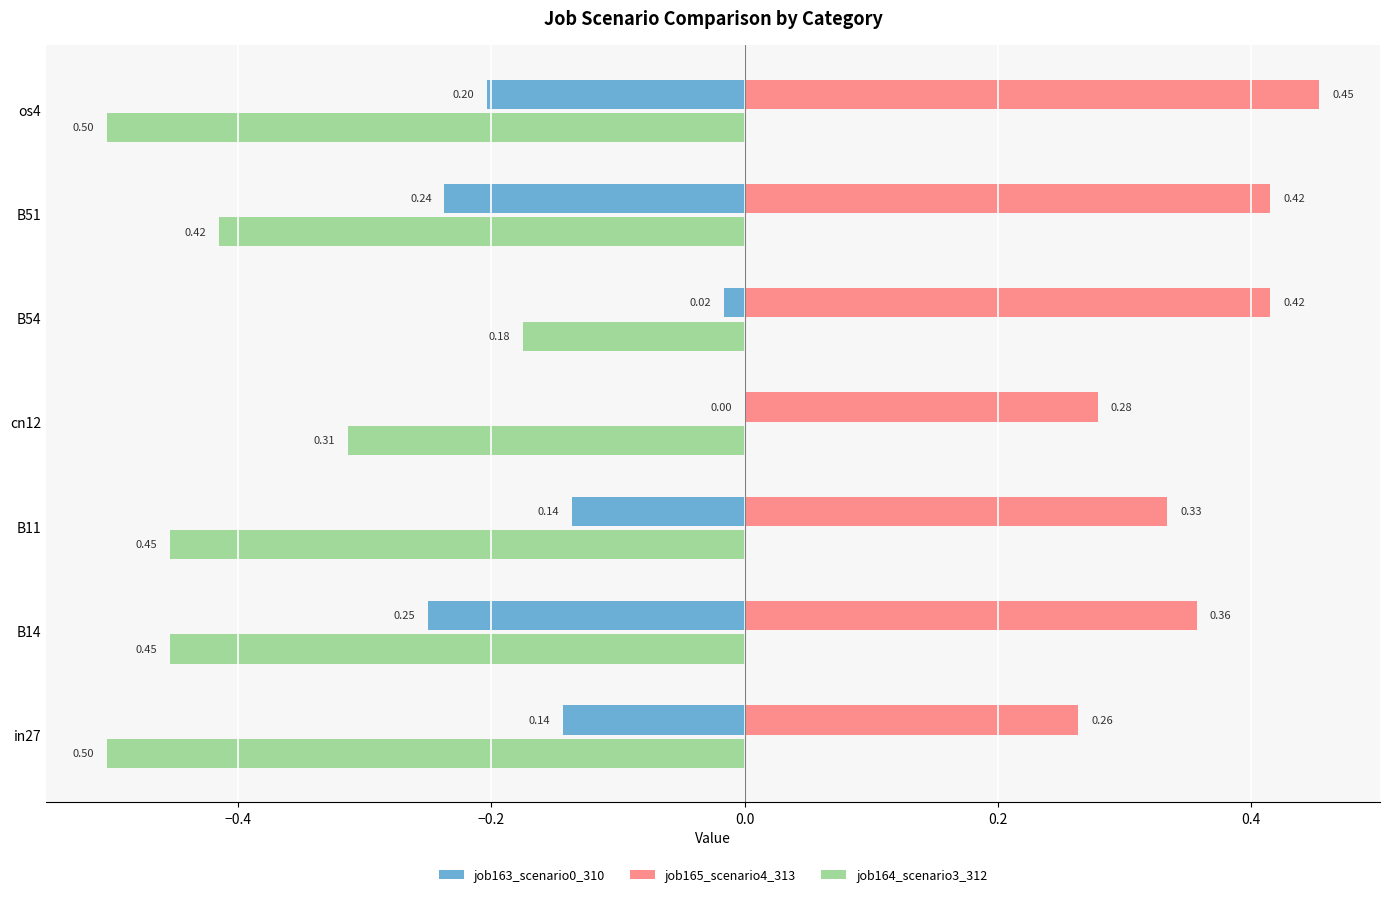

What is the maximum value for job165_scenario4_313?

0.5